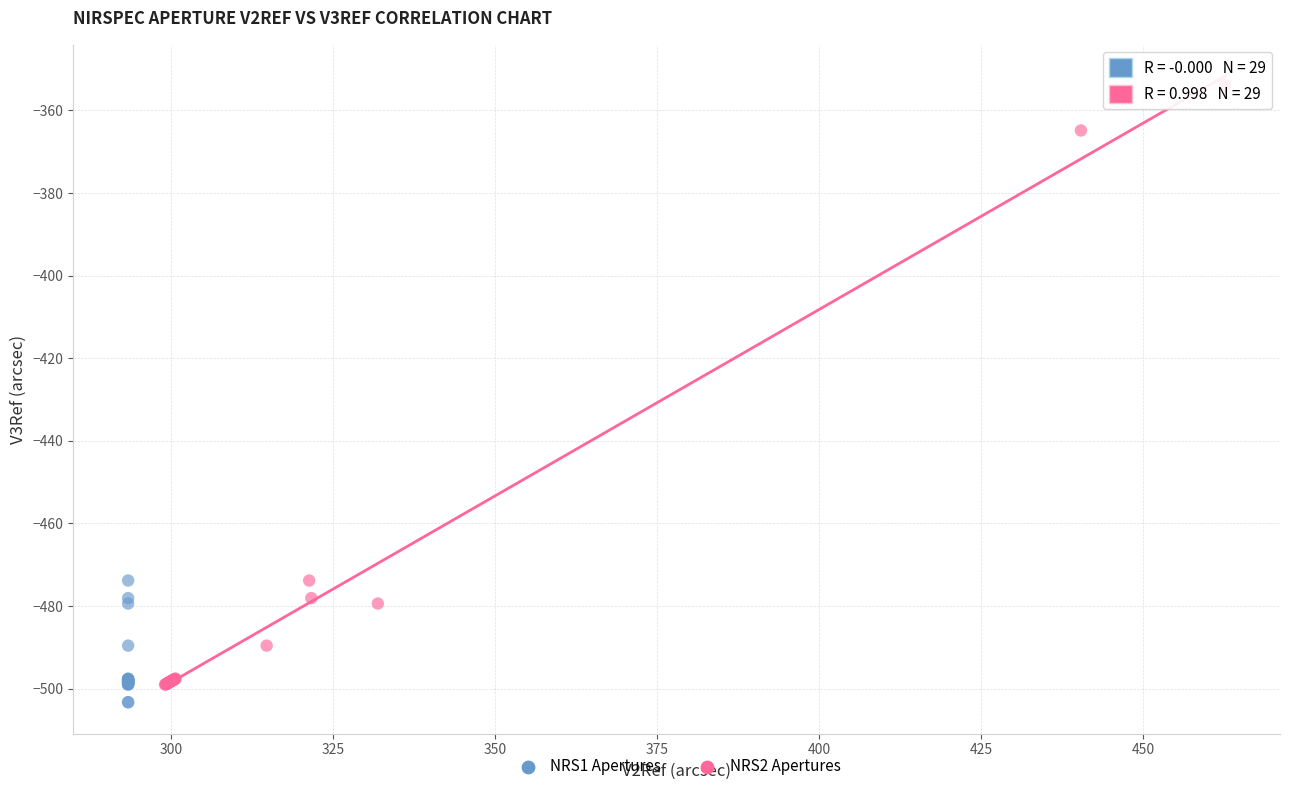

Which series contains the highest Y value?

NRS2 Apertures